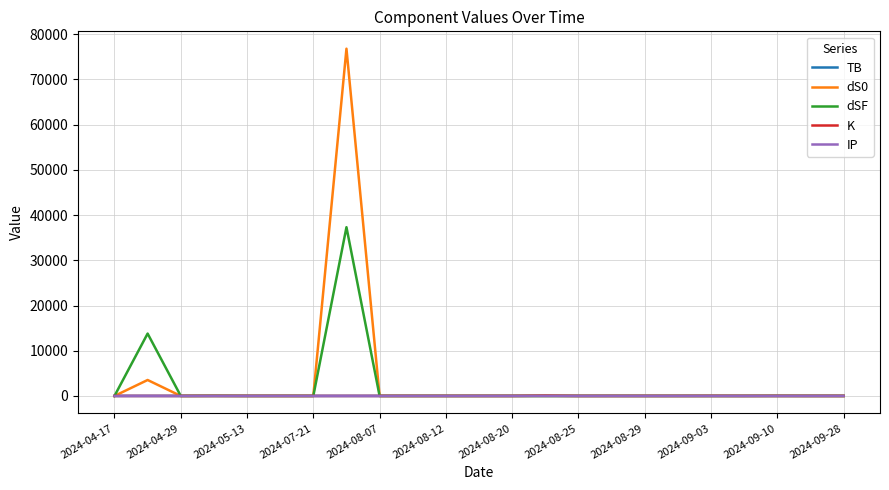

Which series has the widest spread of values?

dS0